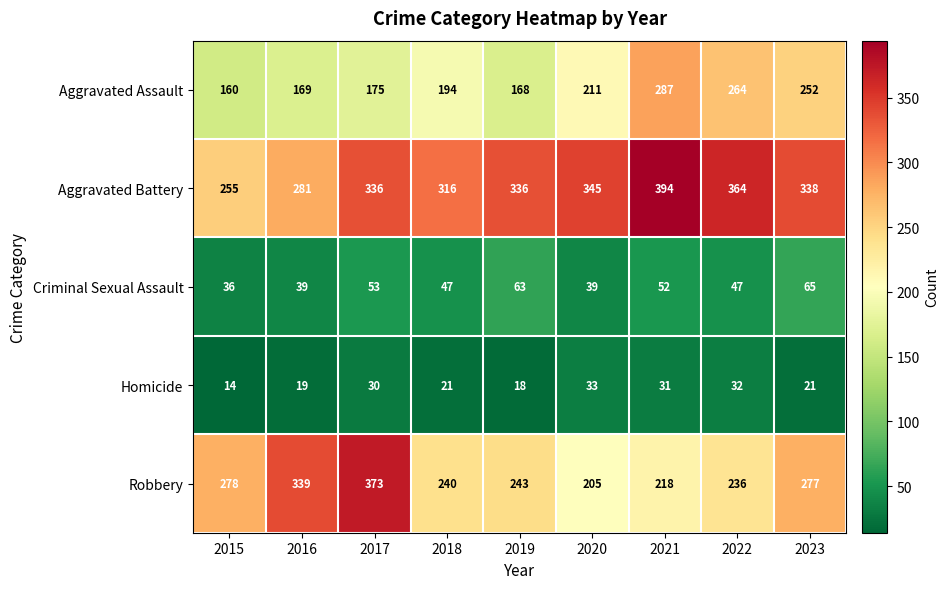

What is the spread (max minus min) of values at 2016?

320